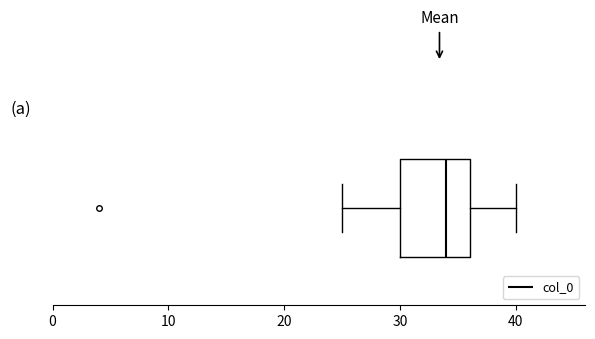

Transcribe this box plot: give where the median line is, the range the box spans, and where the two whiskers end, as read against the x-axis. The values are not printed on the chart, so give them approximately, as read against the axis.

median 34, box 30 to 36, whiskers 25 to 40